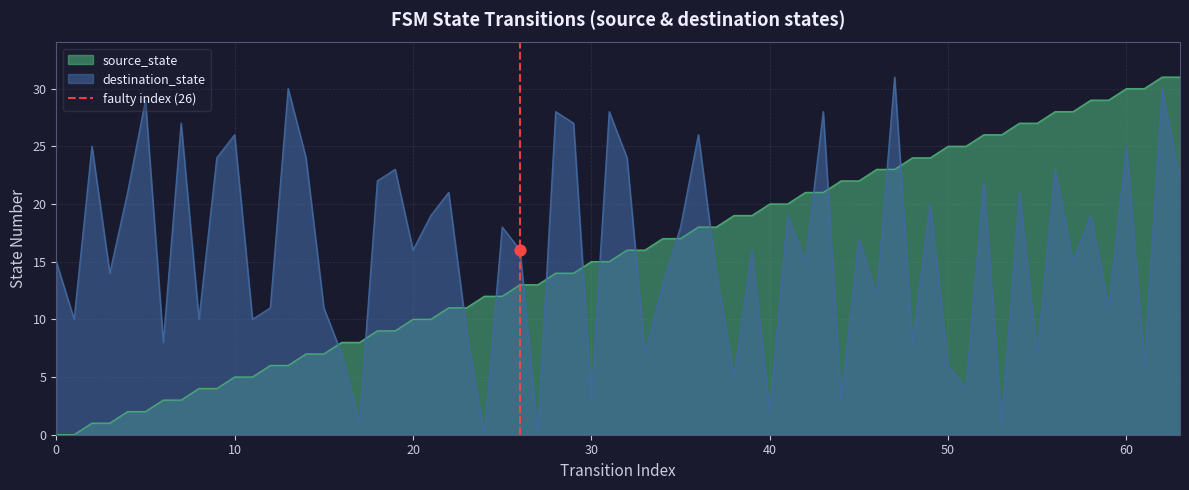

How many times do destination_state and source_state cross each other?

15